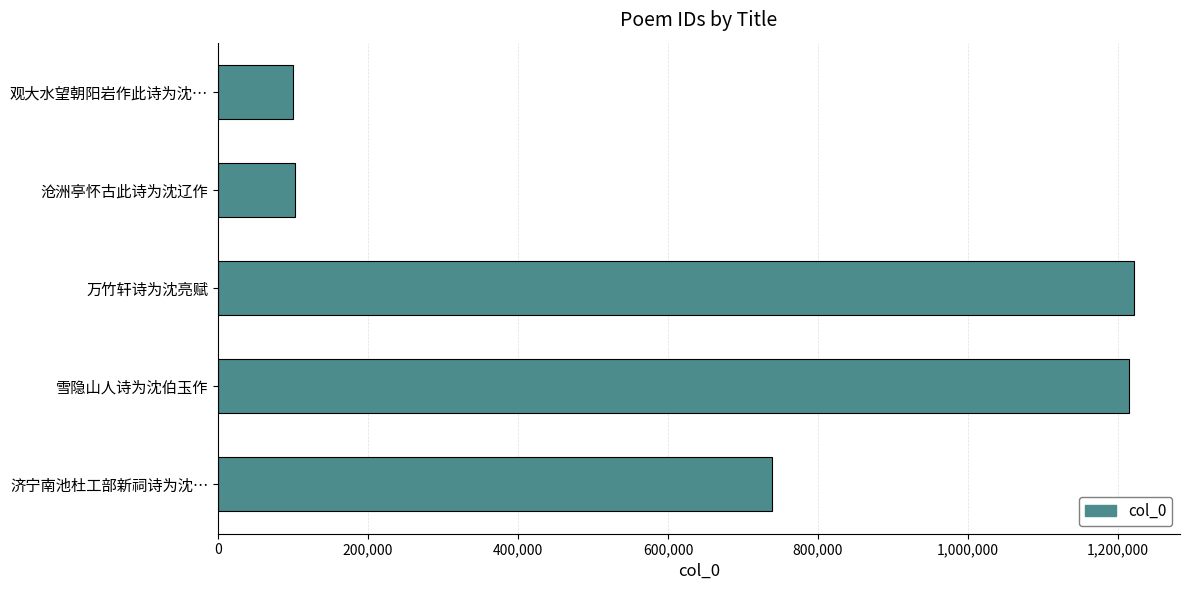

True or false: the data shows 2015945 at 万竹轩诗为沈亮赋.

False